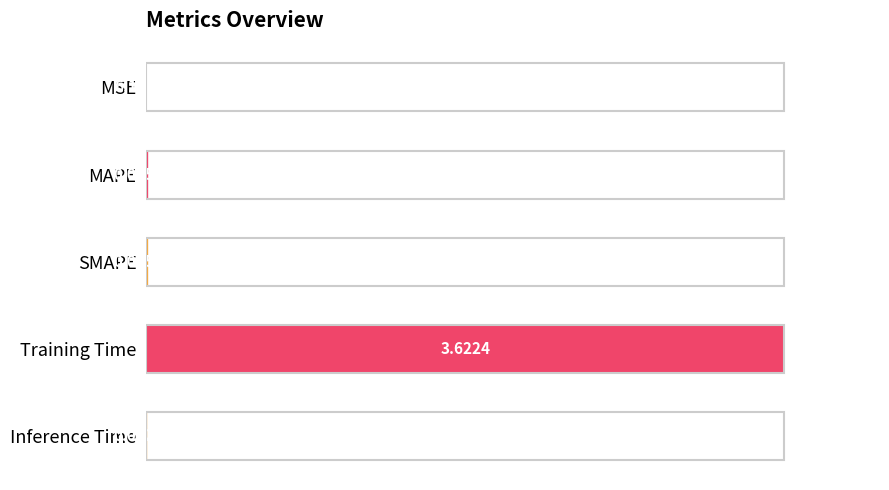

What is the greatest value displayed?

1.0